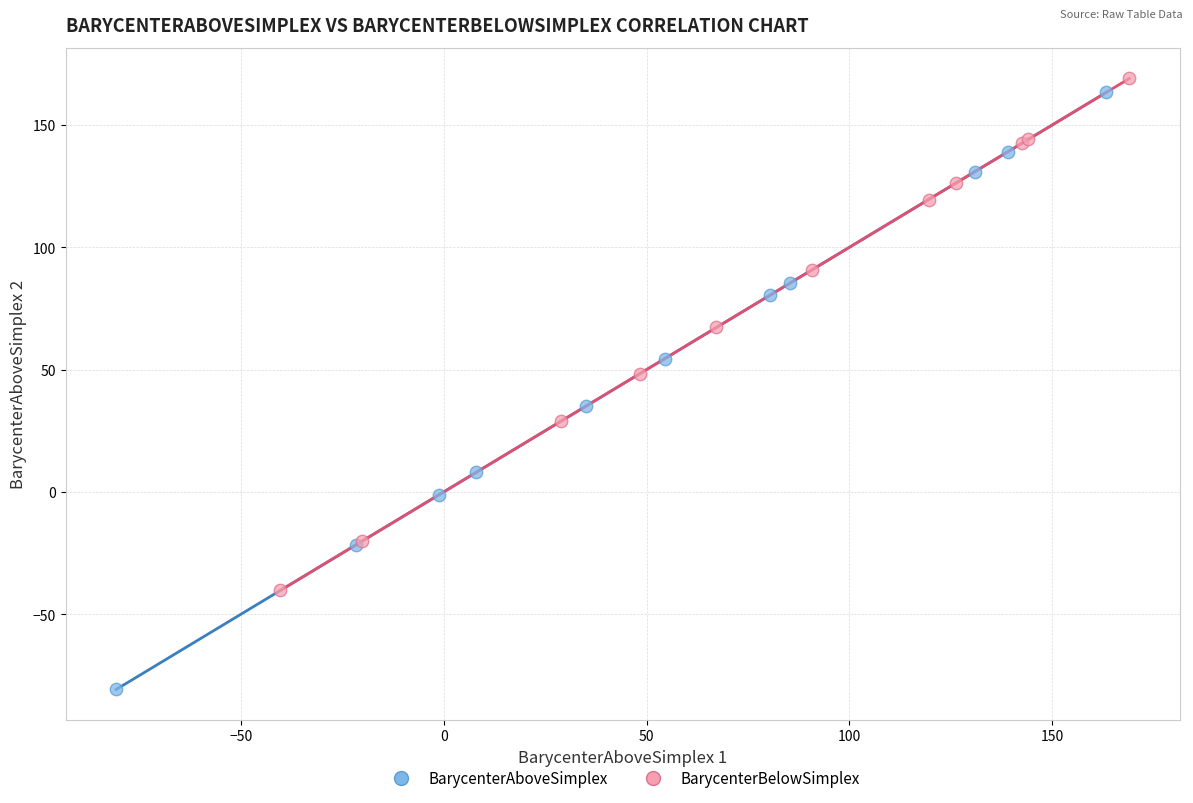

Which series contains the lowest Y value?

BarycenterAboveSimplex